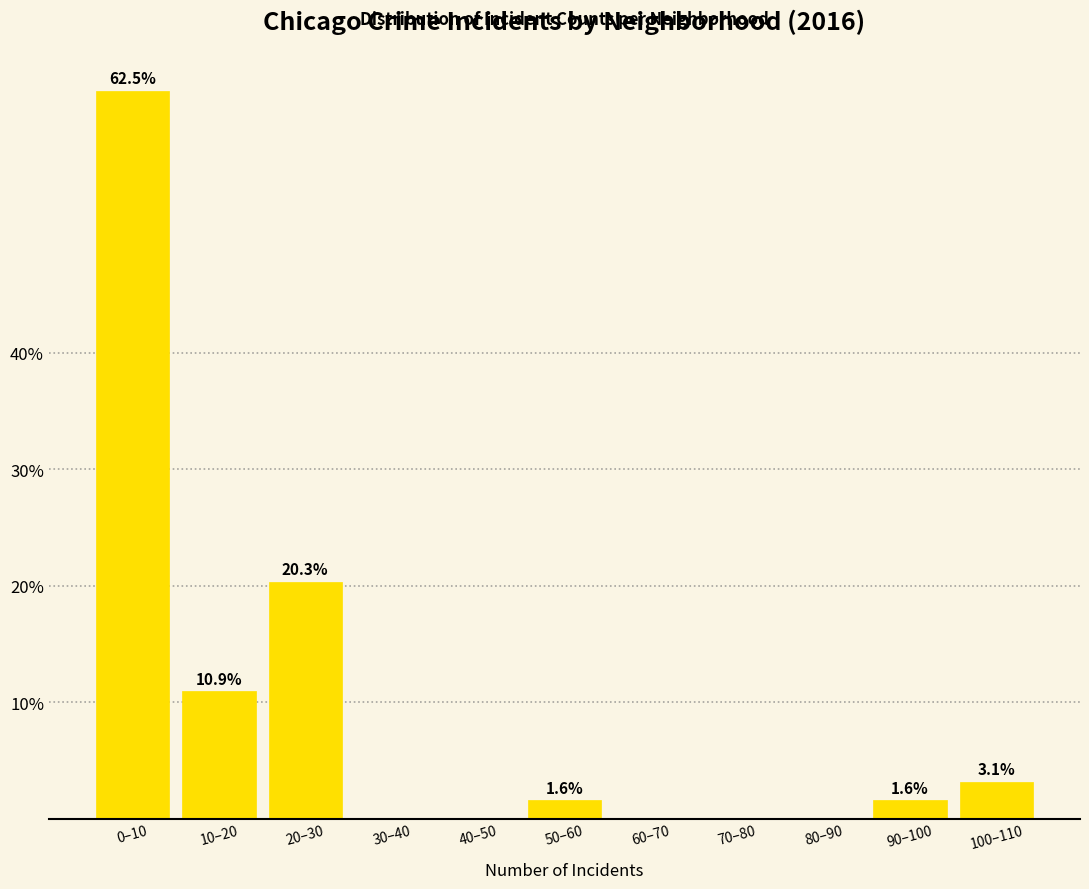

Reading left to right, what are all the values shown in this chart?

0–10=62.5	10–20=10.9	20–30=20.3	30–40=0.0	40–50=0.0	50–60=1.6	60–70=0.0	70–80=0.0	80–90=0.0	90–100=1.6	100–110=3.1